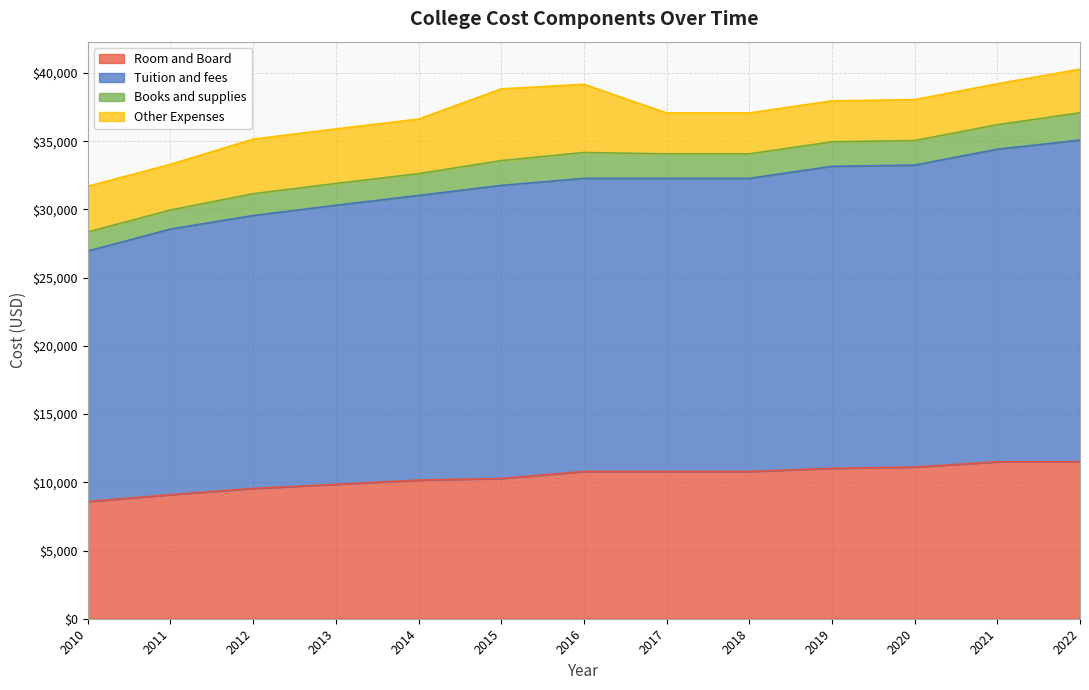

The Room and Board series shows 16257 at 2017. True or false?

False